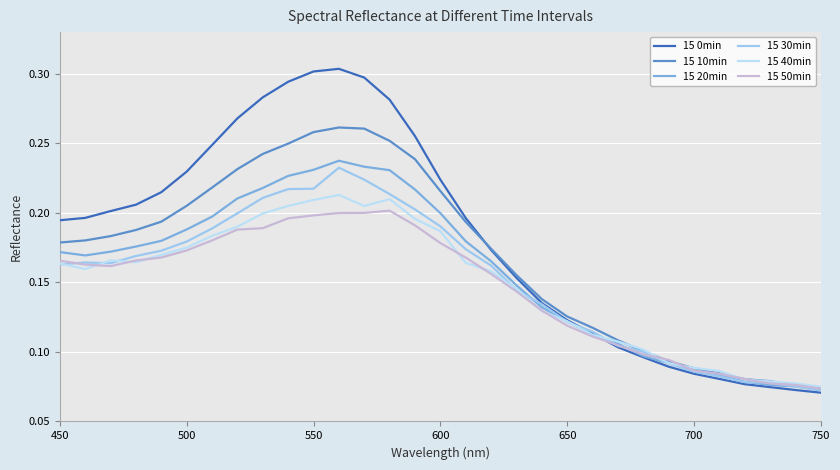

True or false: 15 10min has more than 2 interior local peaks.

False